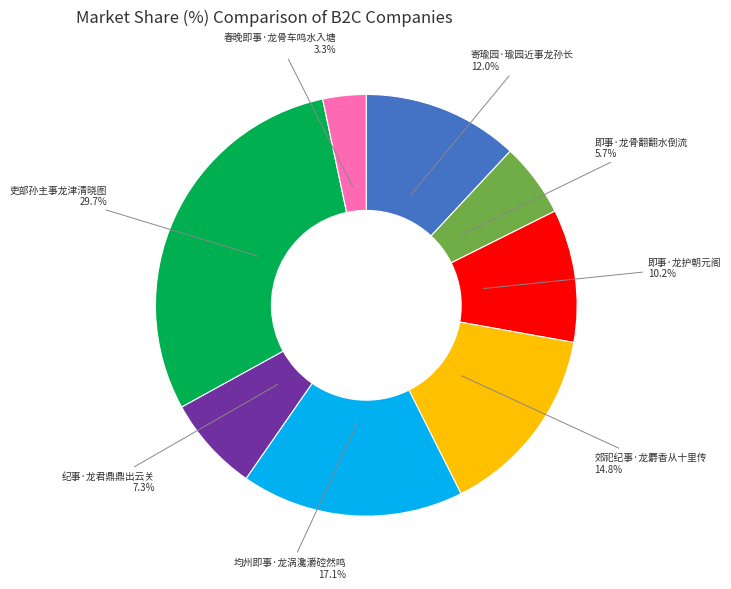

Which category has the smallest portion of the pie?

春晚即事·龙骨车鸣水入塘